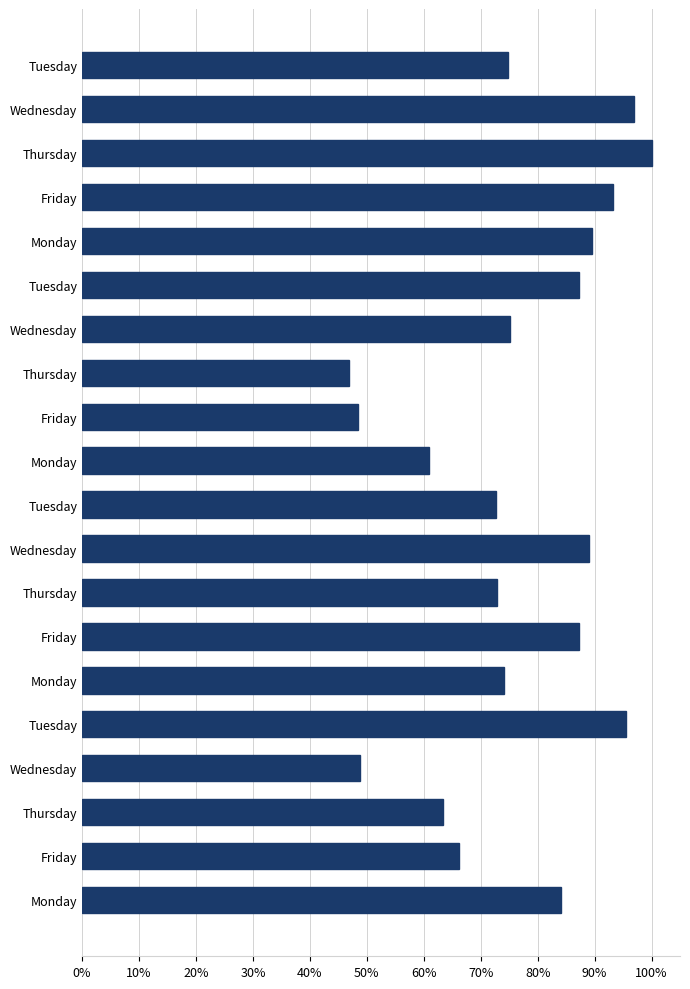

Does the chart contain stacked bars?

No